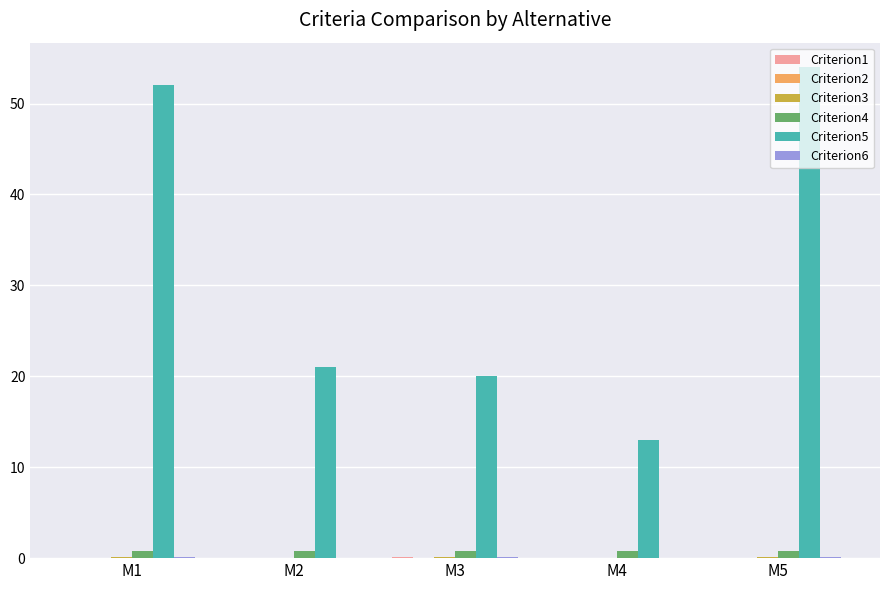

Is the value of Criterion4 at M5 greater than the value of Criterion5 at M2?

No